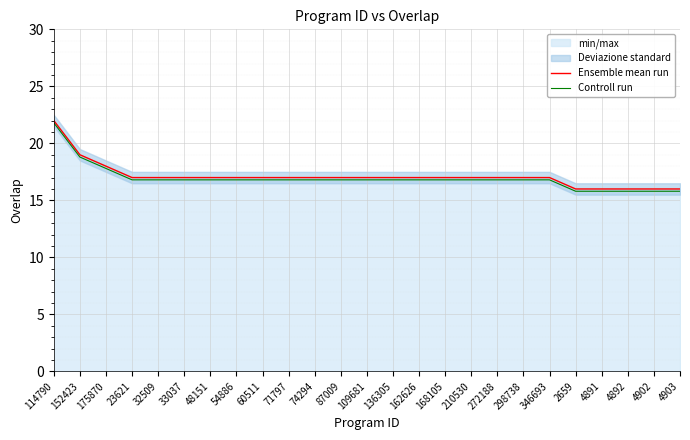

At which label does Ensemble mean run first exceed 17?

114790